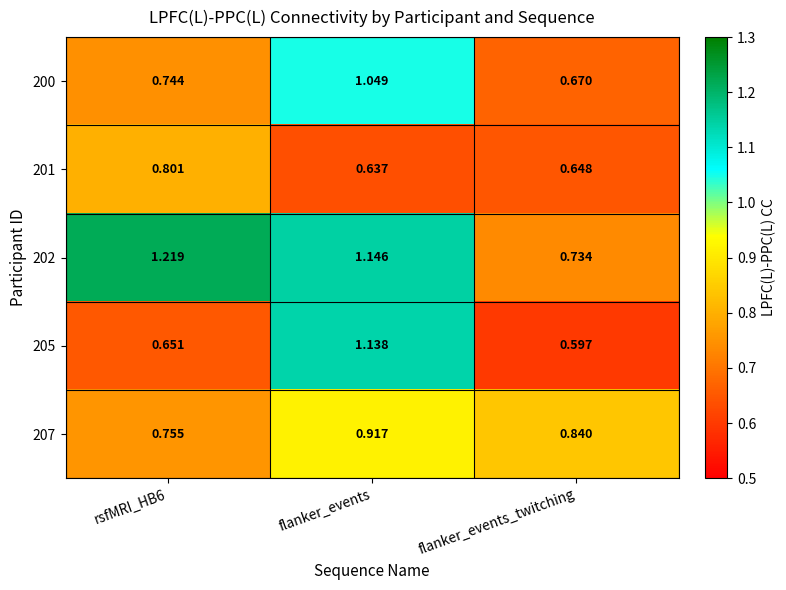

Is the value of 200 at rsfMRI_HB6 greater than the value of 207 at rsfMRI_HB6?

No